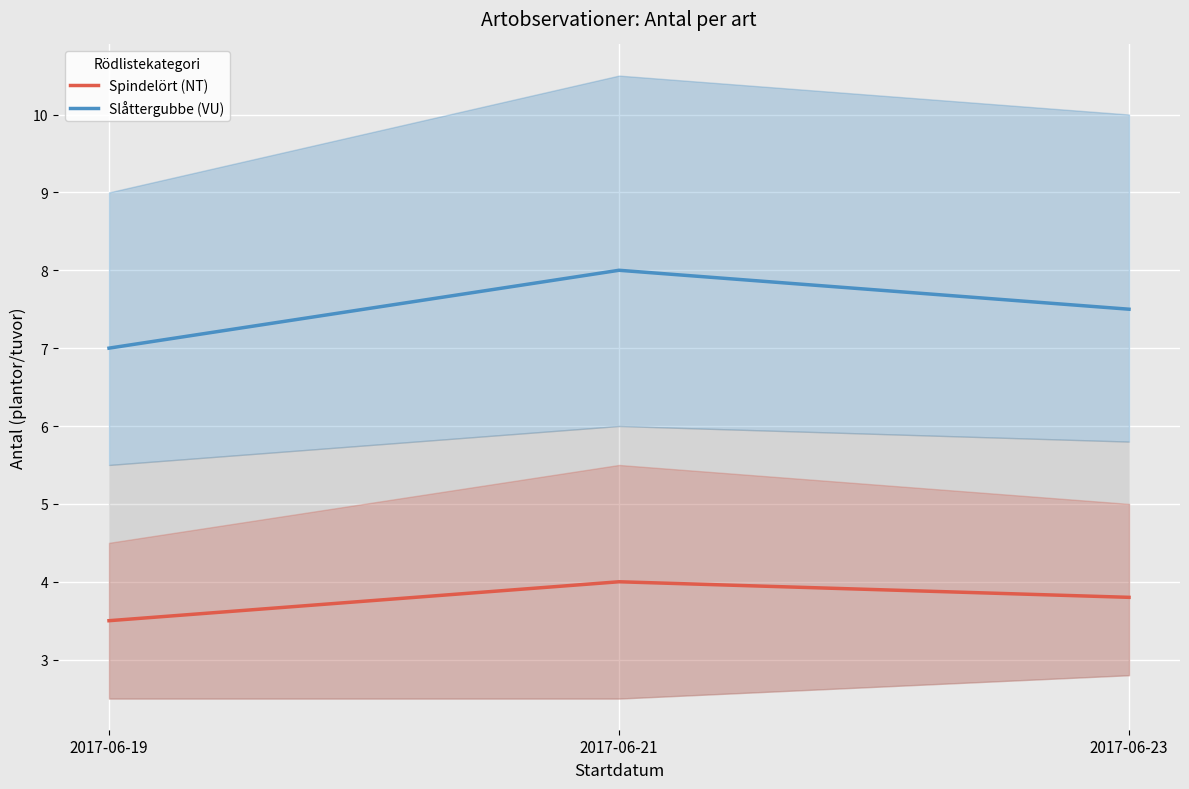

What is the value of the Slåttergubbe (VU) point at the 3rd from the left?

7.5